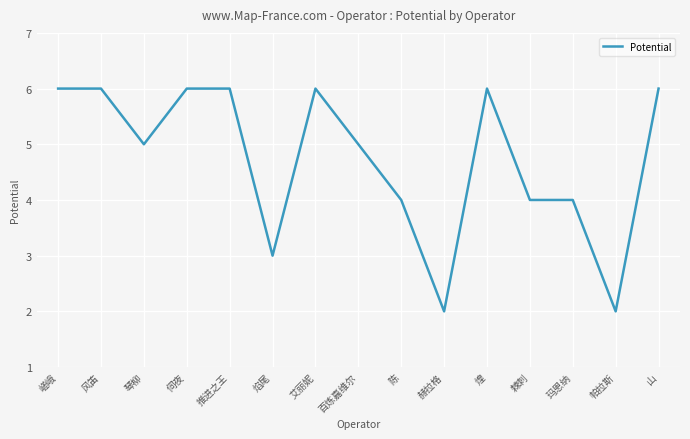

Reading right to left, what are all the values shown in this chart?

山=6	帕拉斯=2	玛恩纳=4	棘刺=4	煌=6	赫拉格=2	陈=4	百炼嘉维尔=5	艾丽妮=6	焰尾=3	推进之王=6	伺夜=6	琴柳=5	风笛=6	嵯峨=6